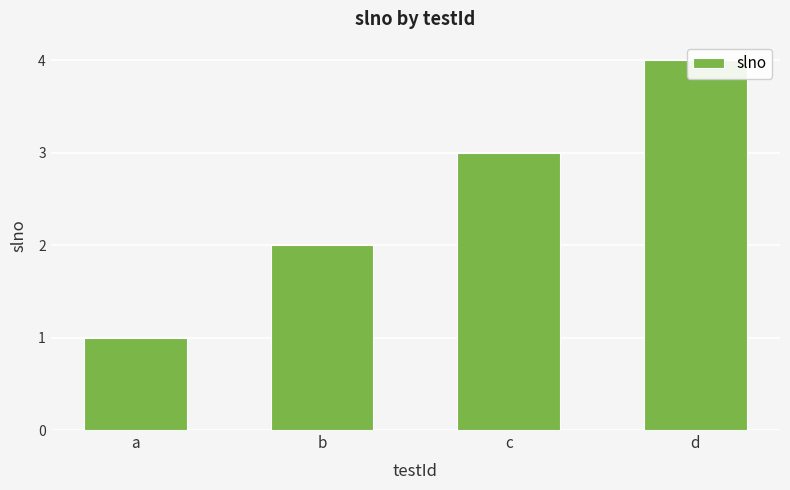

What is the minimum value shown in the chart?

1